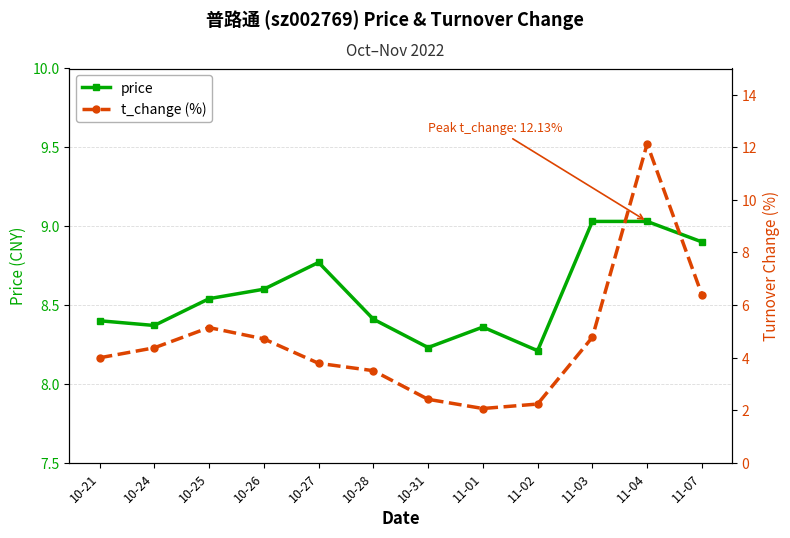

Is it true that t_change (%) equals 1.3 at 10-31?

False